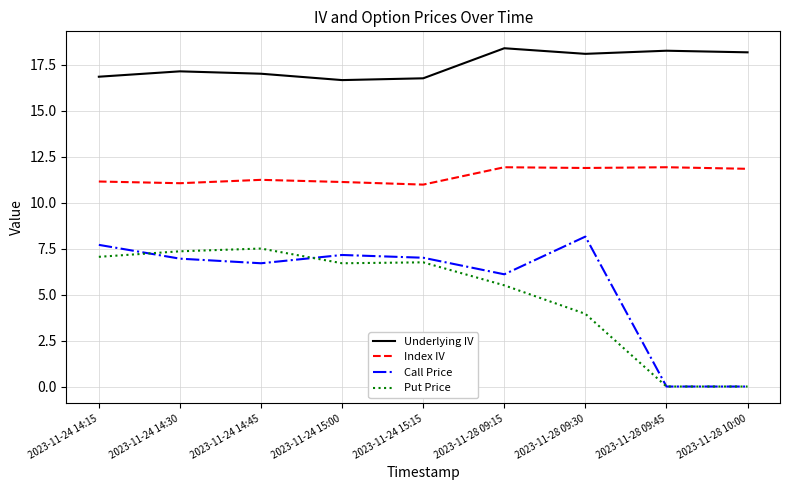

What is the difference between the maximum and minimum values in the Underlying IV series?

1.7